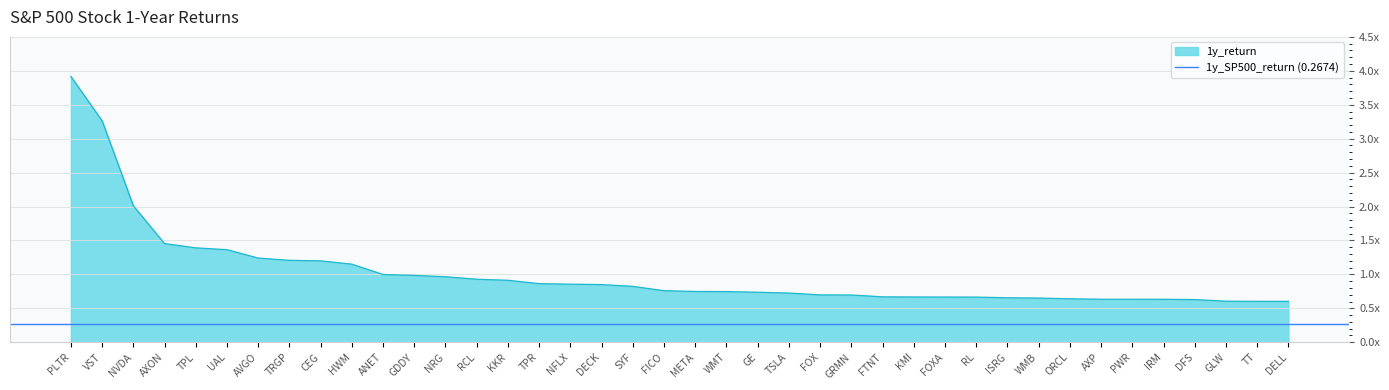

The chart shows a value of 0.6 at IRM. True or false?

True